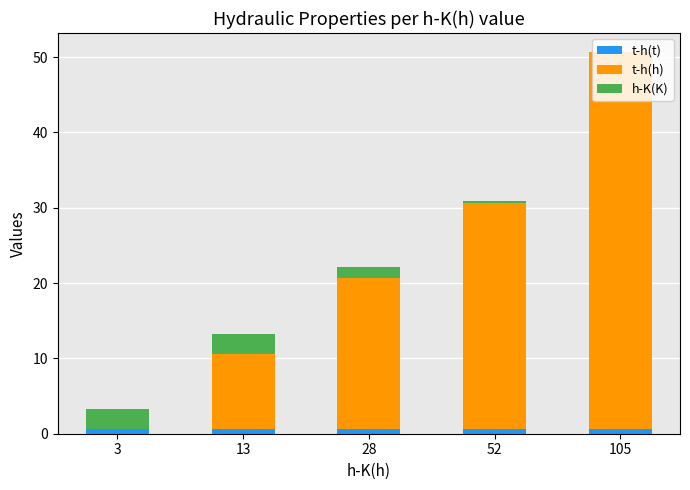

What is the sum of all t-h(t) values?

3.2